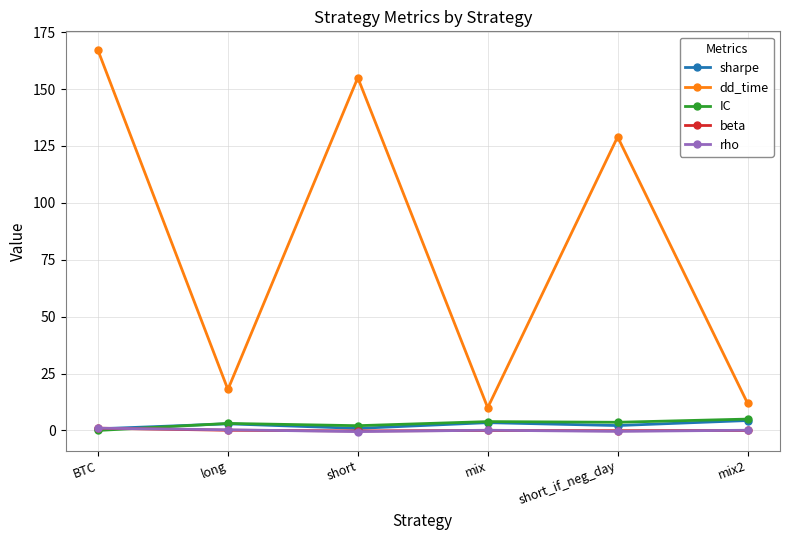

How many lines are shown in the chart?

5